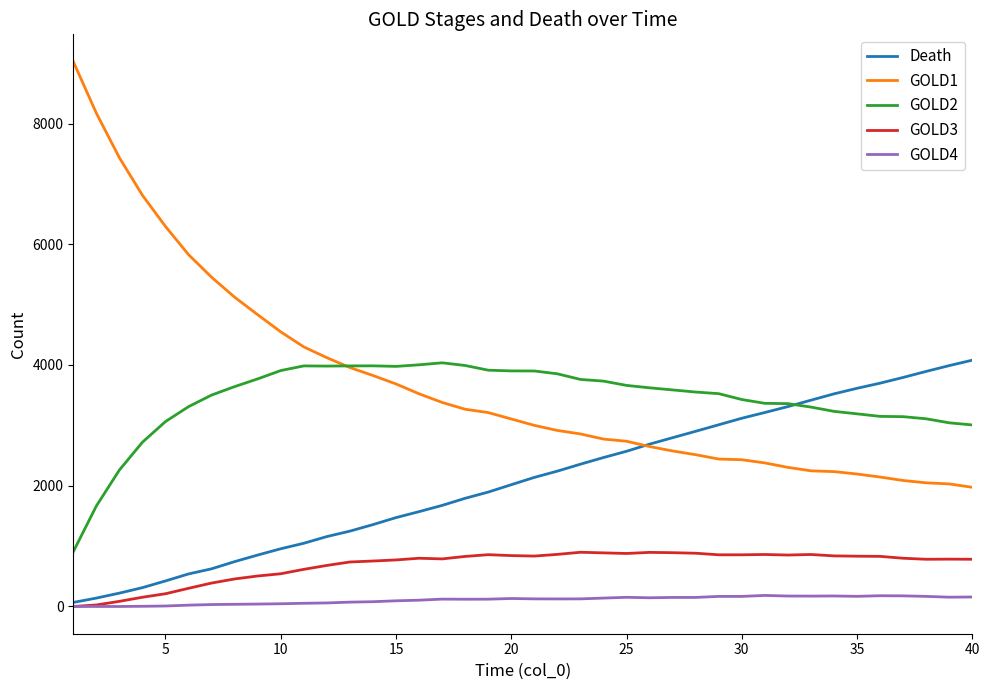

Which series has the widest spread of values?

GOLD1